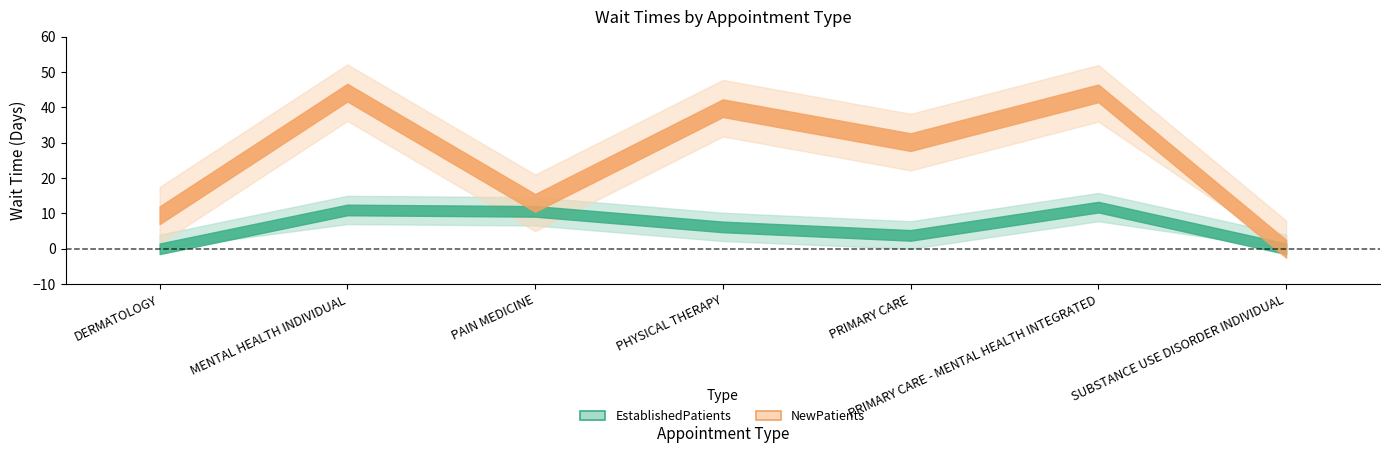

What are all the series names shown in the legend?

EstablishedPatients, NewPatients